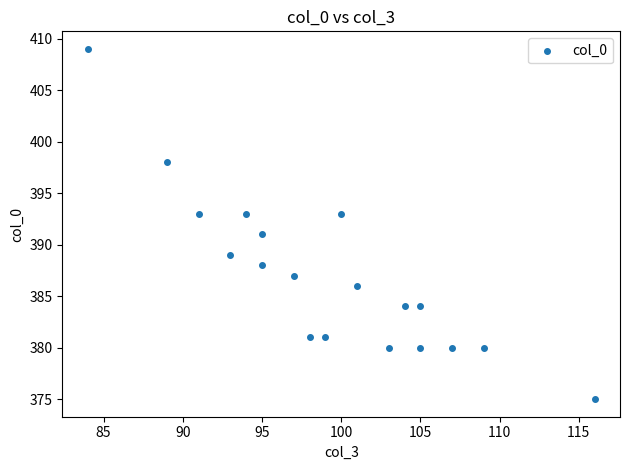

What is the range of Y values (max minus min)?

34